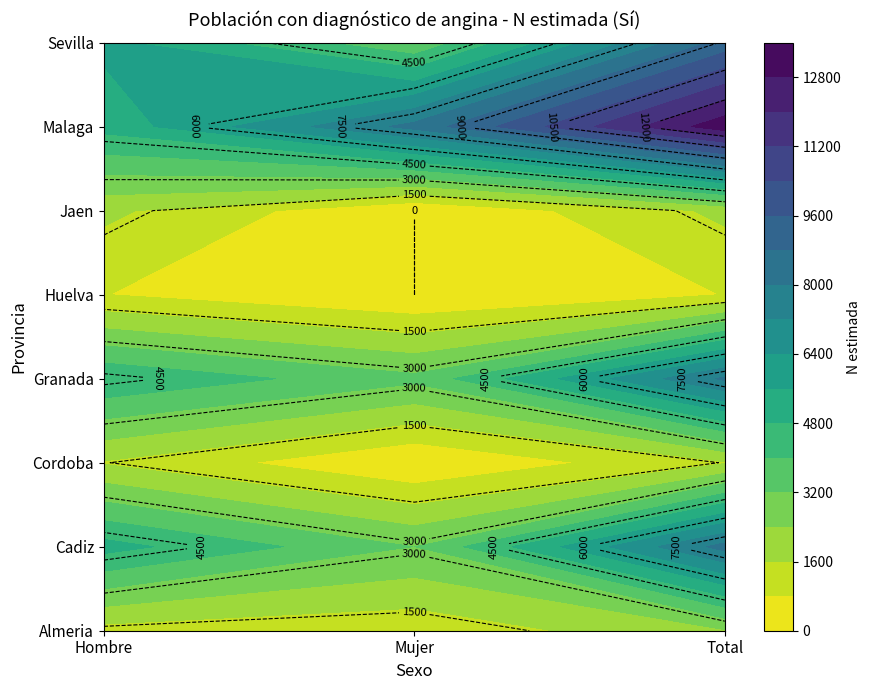

Reading left to right, extract all data points from this chart.

Almeria: 1301	1018	2320
Cadiz: 5107	3192	8300
Cordoba: 1531	0	1531
Granada: 4732	3409	8141
Huelva: 814	0	814
Jaen: 1781	0	1781
Malaga: 5084	8257	13341
Sevilla: 5804	3306	9110